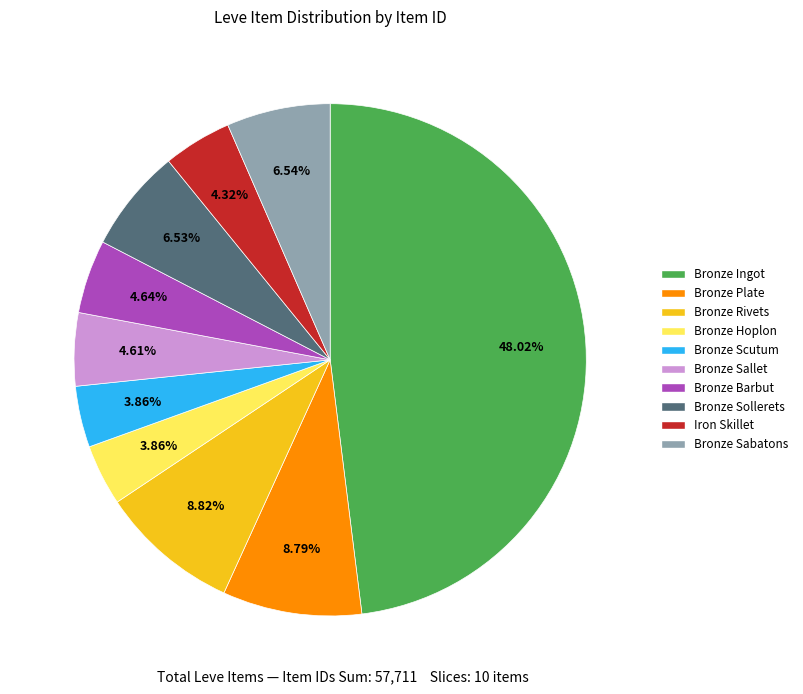

What is the largest slice in the pie chart?

Bronze Ingot